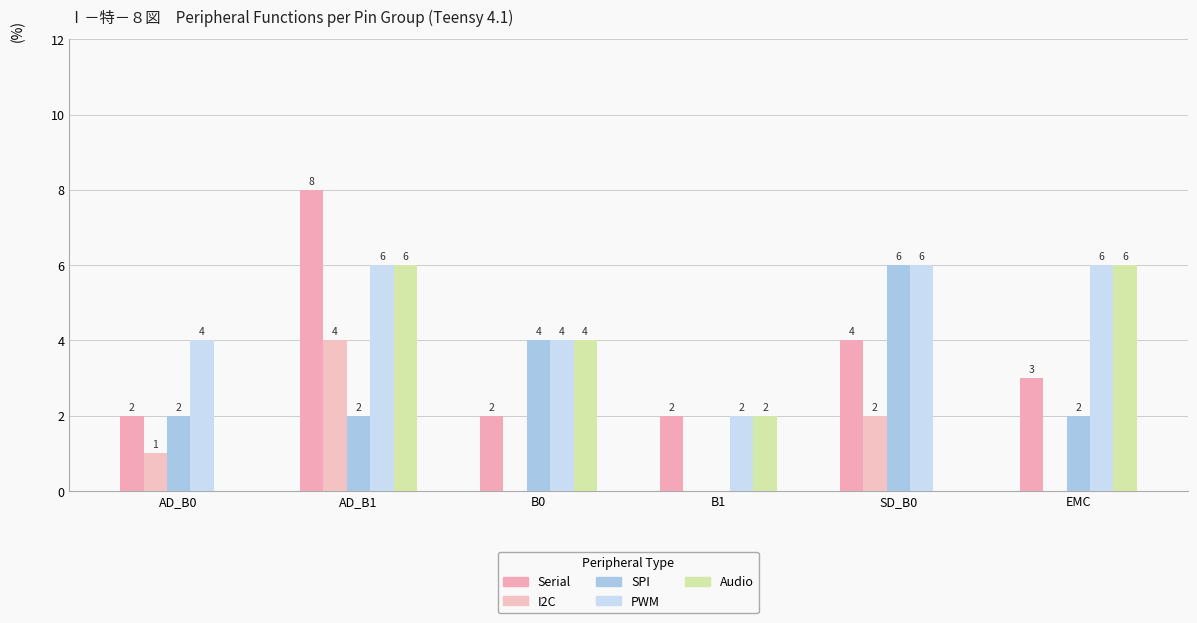

At how many categories does at least one series exceed 1?

6